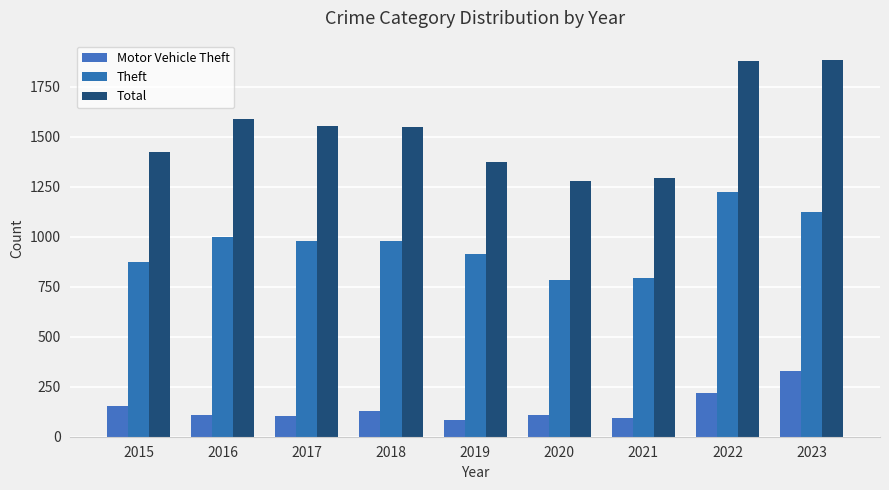

Reading left to right, transcribe all the data shown in this chart.

Motor Vehicle Theft: 2015=152	2016=110	2017=104	2018=127	2019=84	2020=109	2021=96	2022=216	2023=327
Theft: 2015=874	2016=999	2017=979	2018=977	2019=914	2020=782	2021=791	2022=1222	2023=1121
Total: 2015=1425	2016=1589	2017=1555	2018=1548	2019=1374	2020=1277	2021=1294	2022=1880	2023=1885